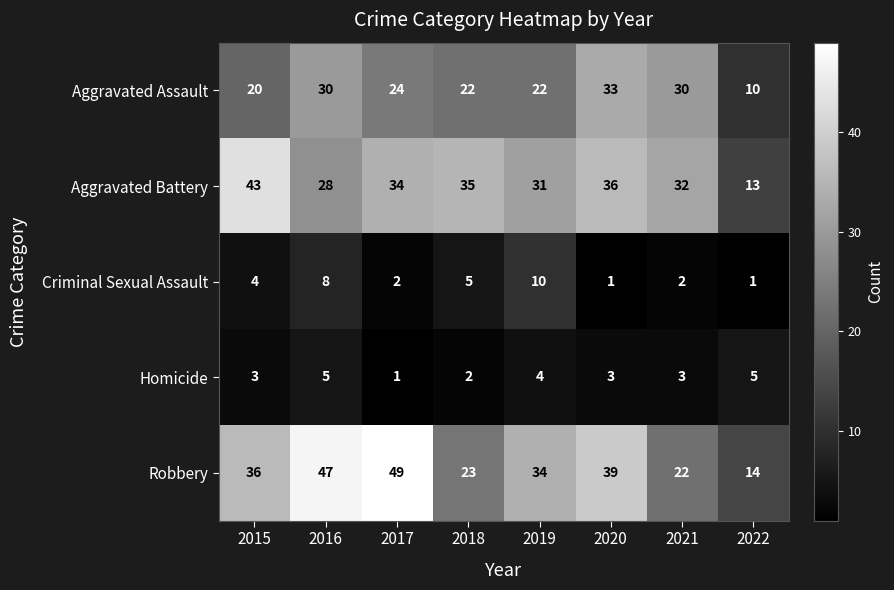

What is the smallest value displayed?

1